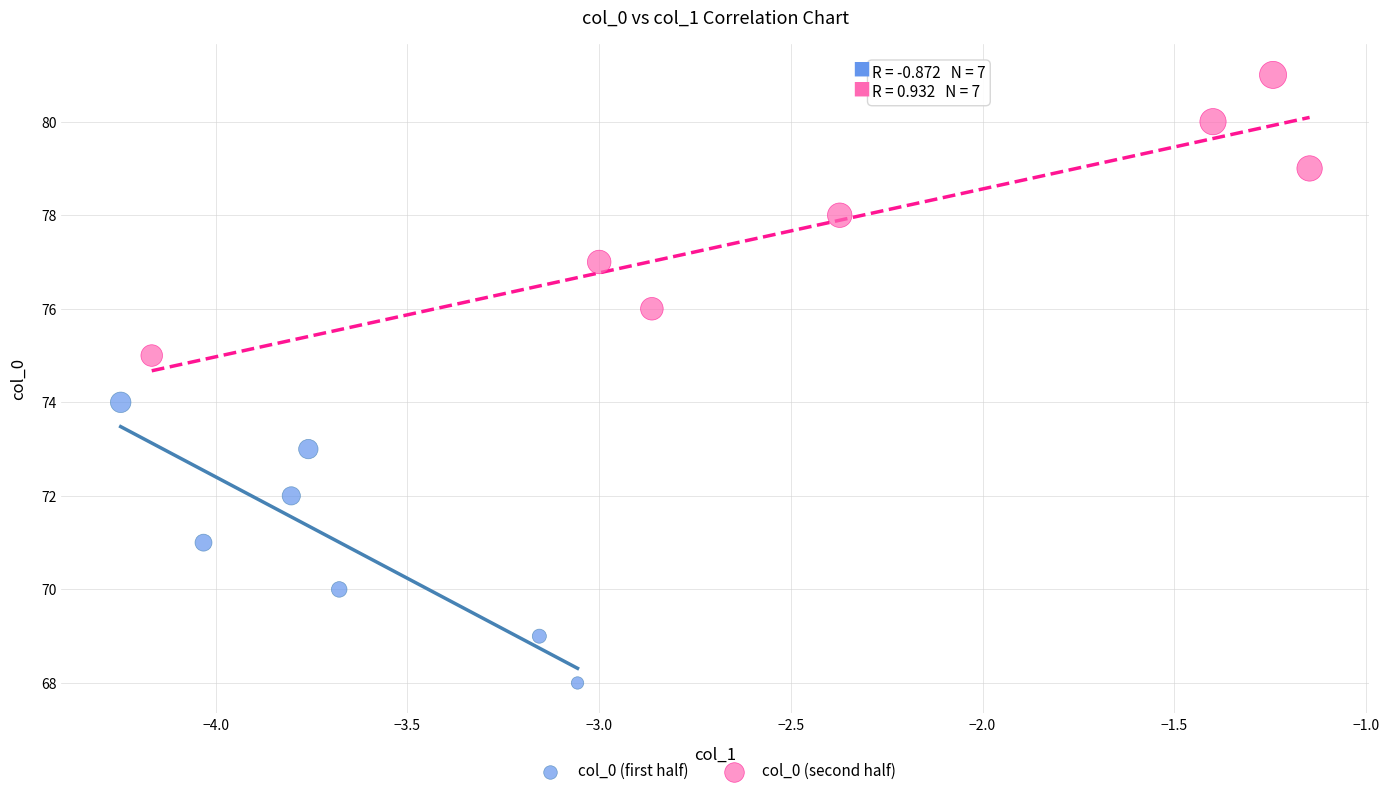

Which series reaches the minimum Y coordinate?

col_0 (first half)